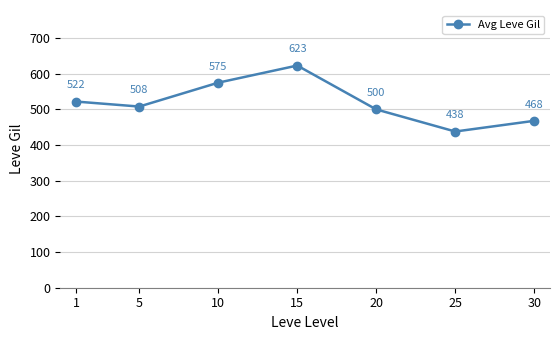

Reading left to right, what are all the values shown in this chart?

522	508	575	623	500	438	468